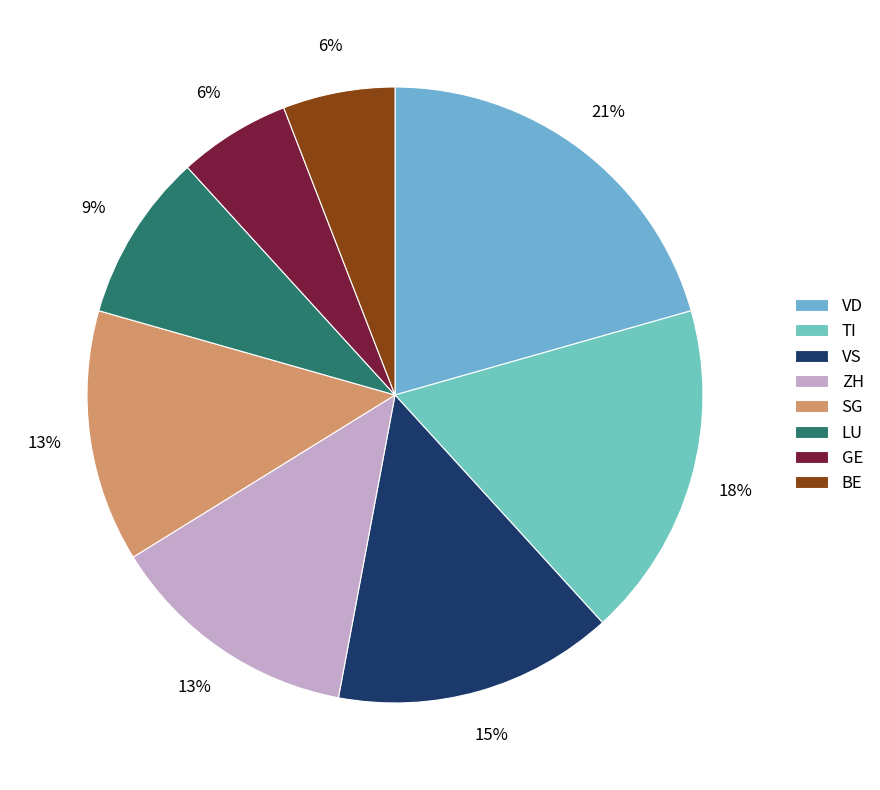

How many slices are in this pie chart?

8